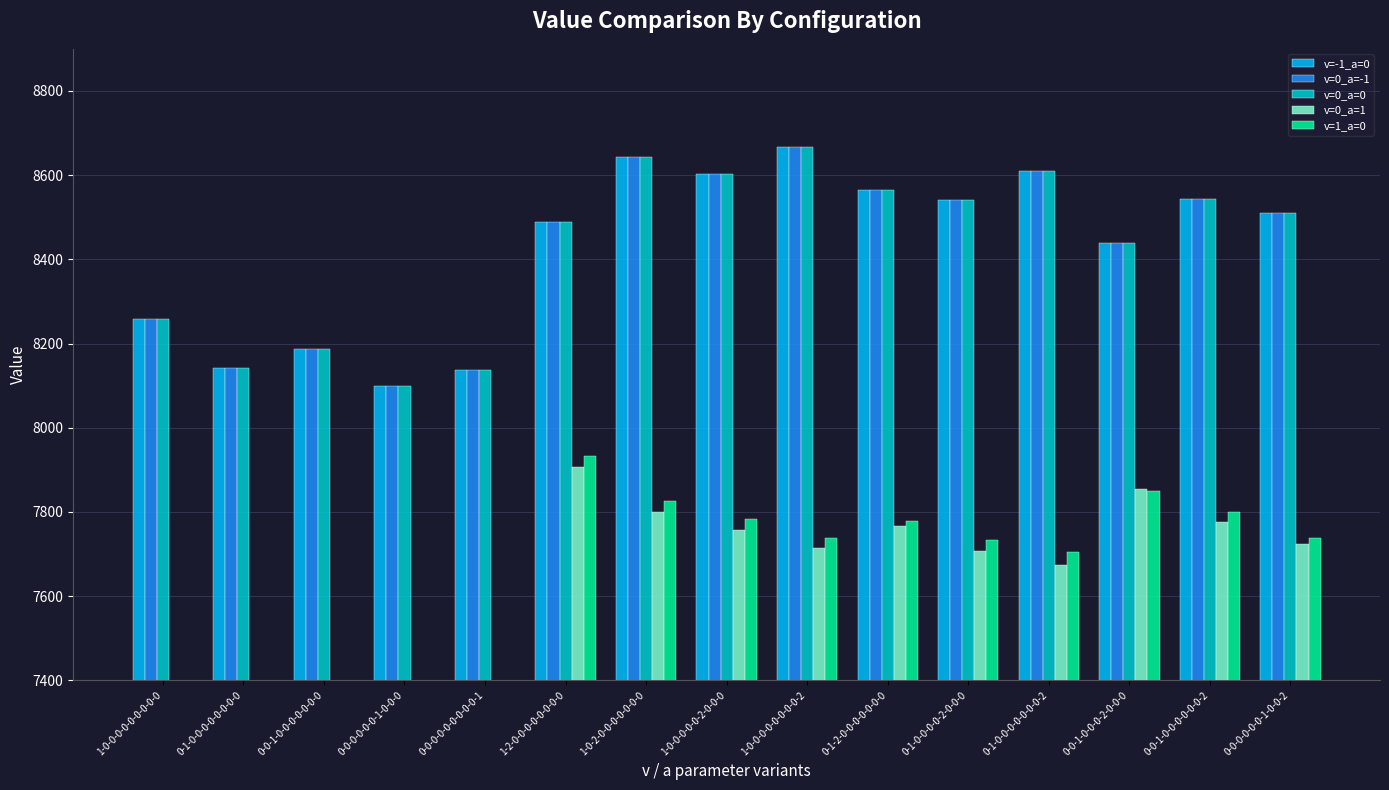

What is the value of the v=0_a=-1 bar at the 10th from the left?

8564